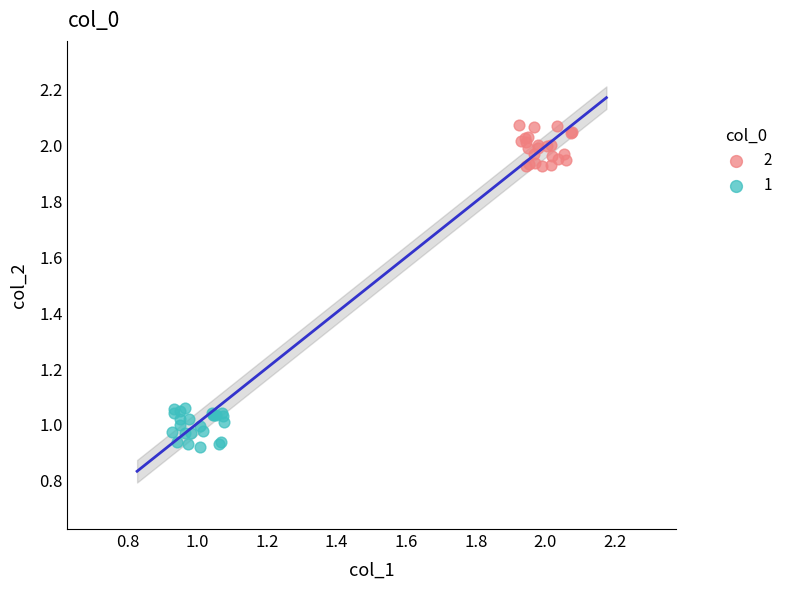

What are all the series names shown in the legend?

2, 1